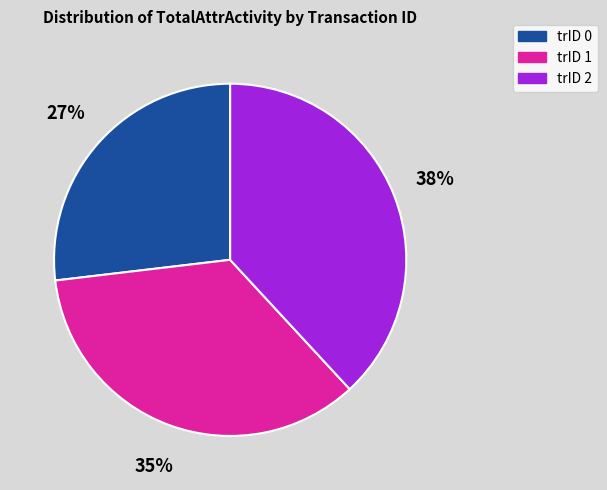

Combined, do trID 0 and trID 1 account for over 50%?

Yes